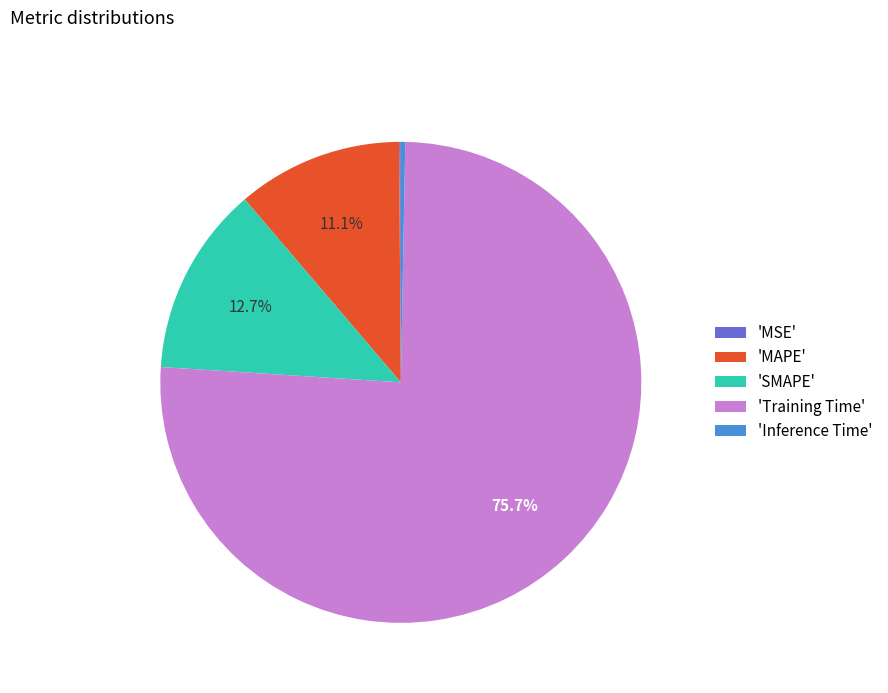

Which has a higher value, 'MAPE' or 'Inference Time'?

'MAPE'